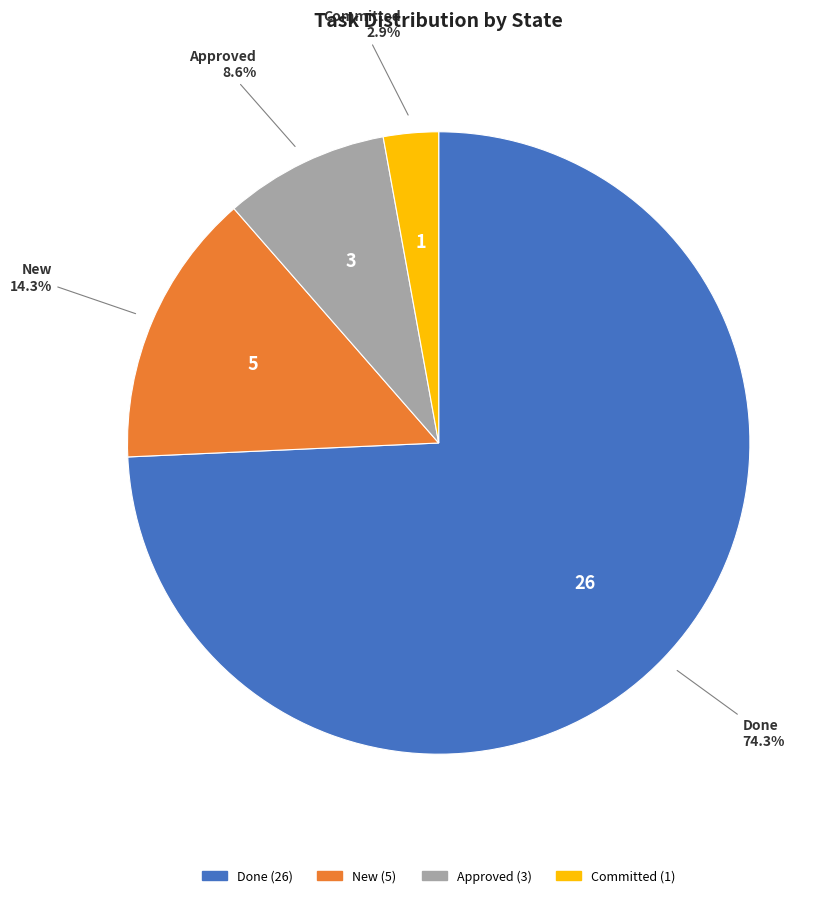

What is the smallest slice in the pie chart?

Committed